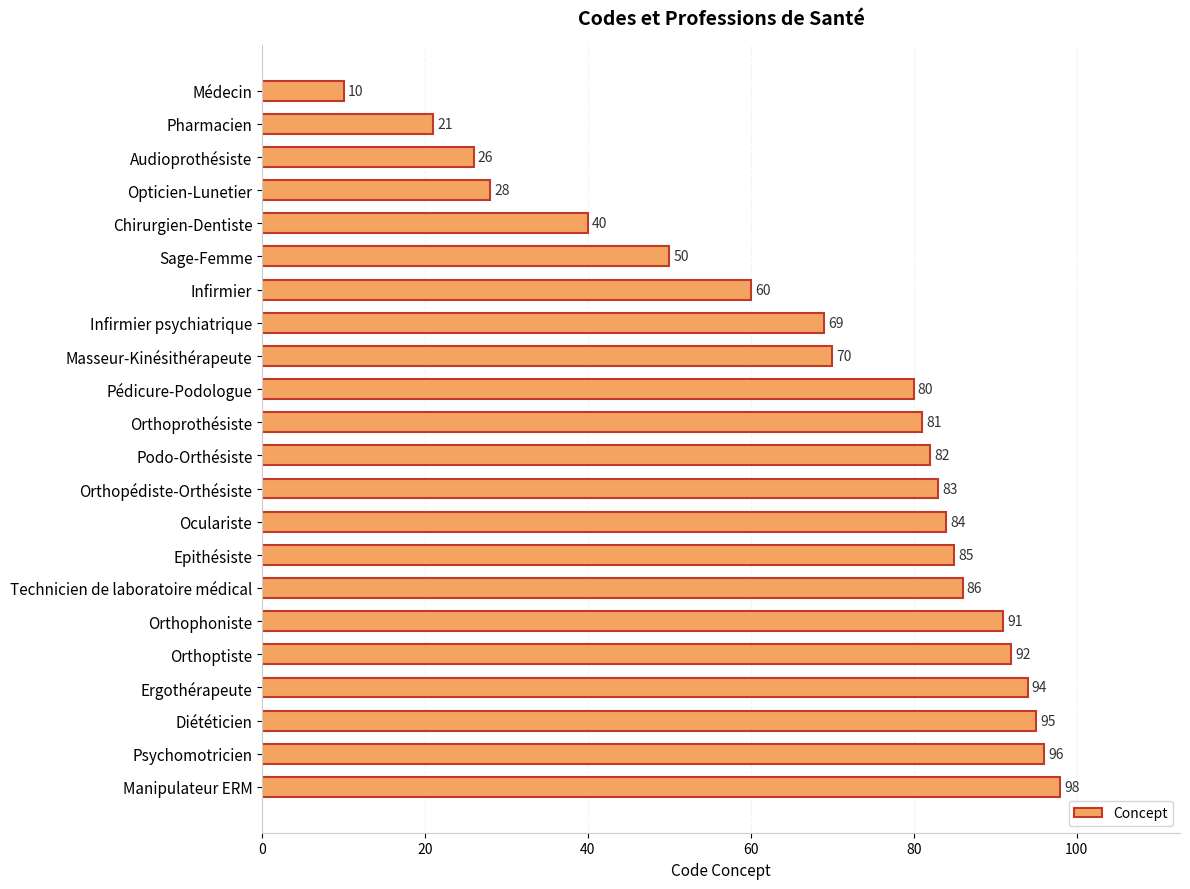

Reading bottom to top, transcribe all the data shown in this chart.

98	96	95	94	92	91	86	85	84	83	82	81	80	70	69	60	50	40	28	26	21	10